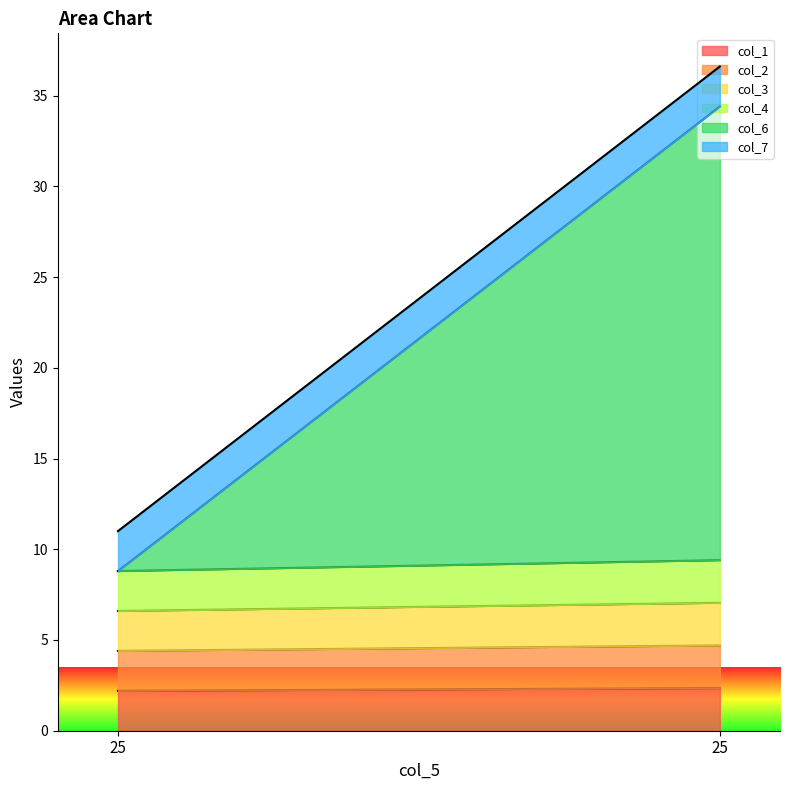

Reading left to right, transcribe all the data shown in this chart.

col_1: 25=2.2	25=2.4
col_2: 25=2.2	25=2.4
col_3: 25=2.2	25=2.4
col_4: 25=2.2	25=2.4
col_6: 25=0.0	25=25.0
col_7: 25=2.2	25=2.2